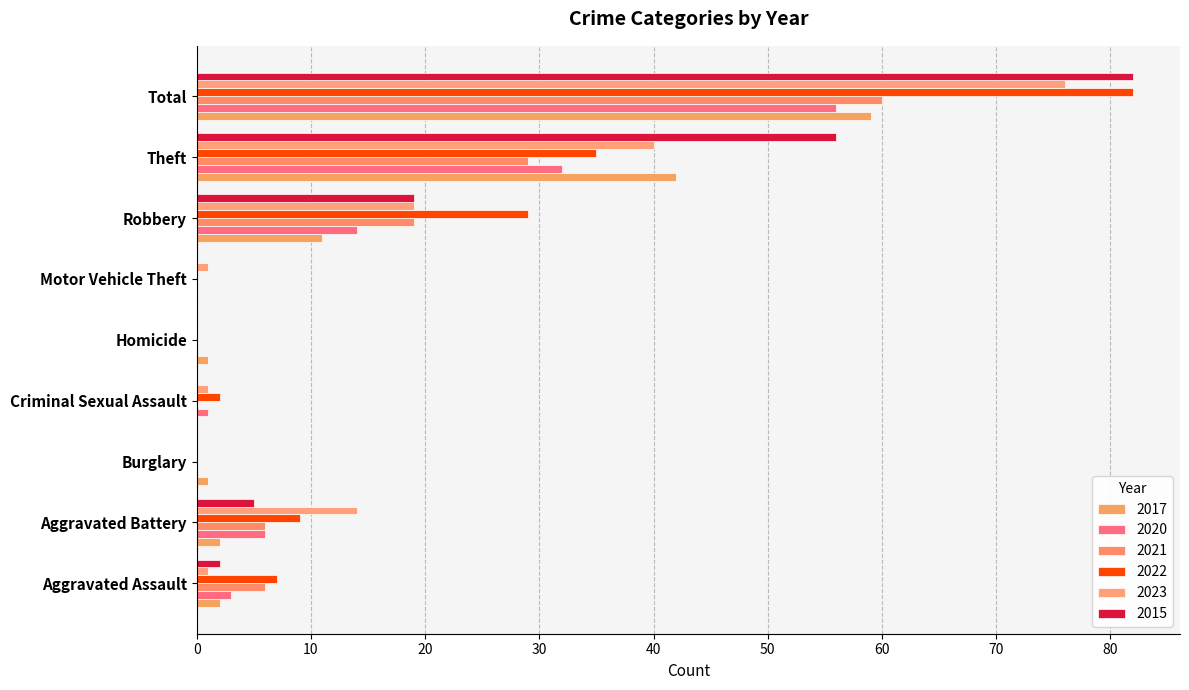

What are all the series names shown in the legend?

2017, 2020, 2021, 2022, 2023, 2015